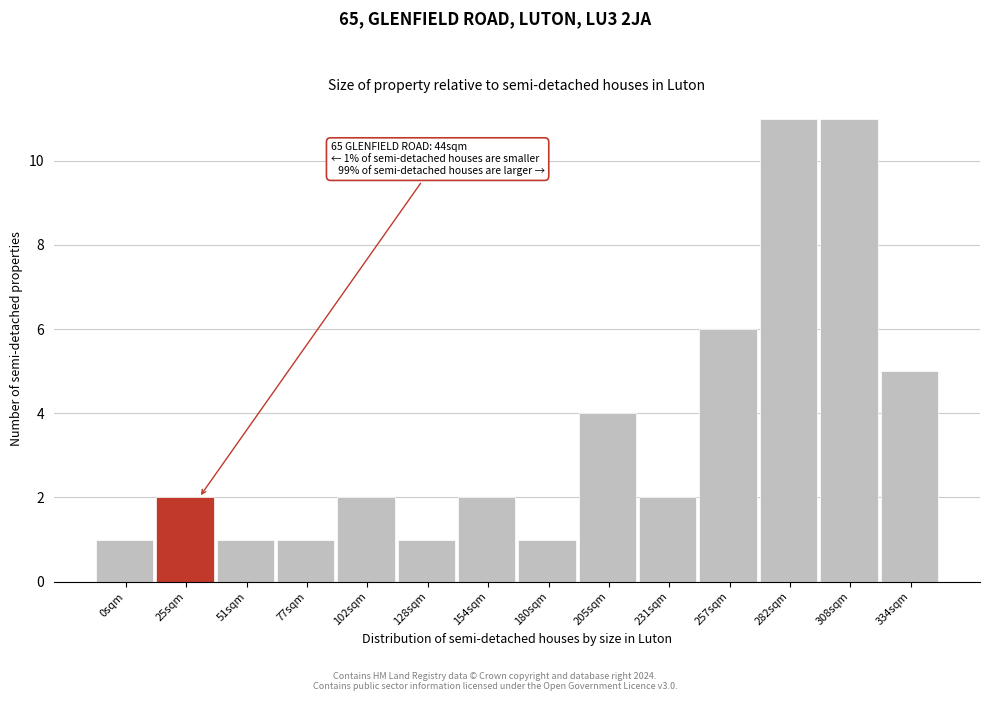

Reading left to right, transcribe all the data shown in this chart.

0sqm=1	25sqm=2	51sqm=1	77sqm=1	102sqm=2	128sqm=1	154sqm=2	180sqm=1	205sqm=4	231sqm=2	257sqm=6	282sqm=11	308sqm=11	334sqm=5